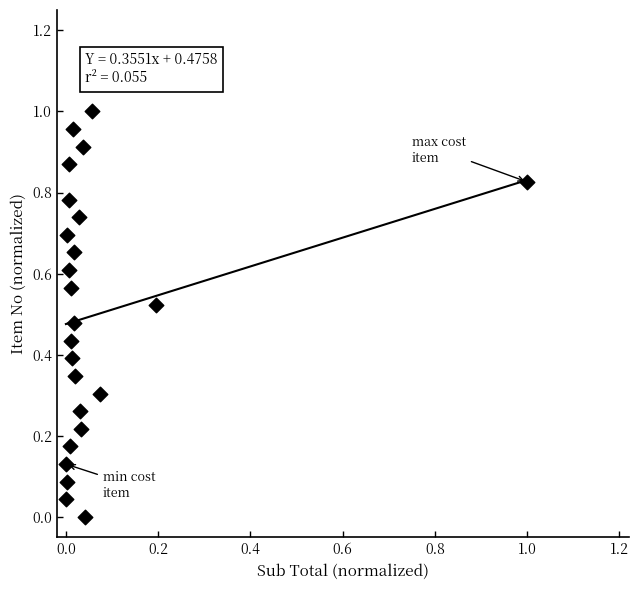

How many points are shown in the scatter plot?

24